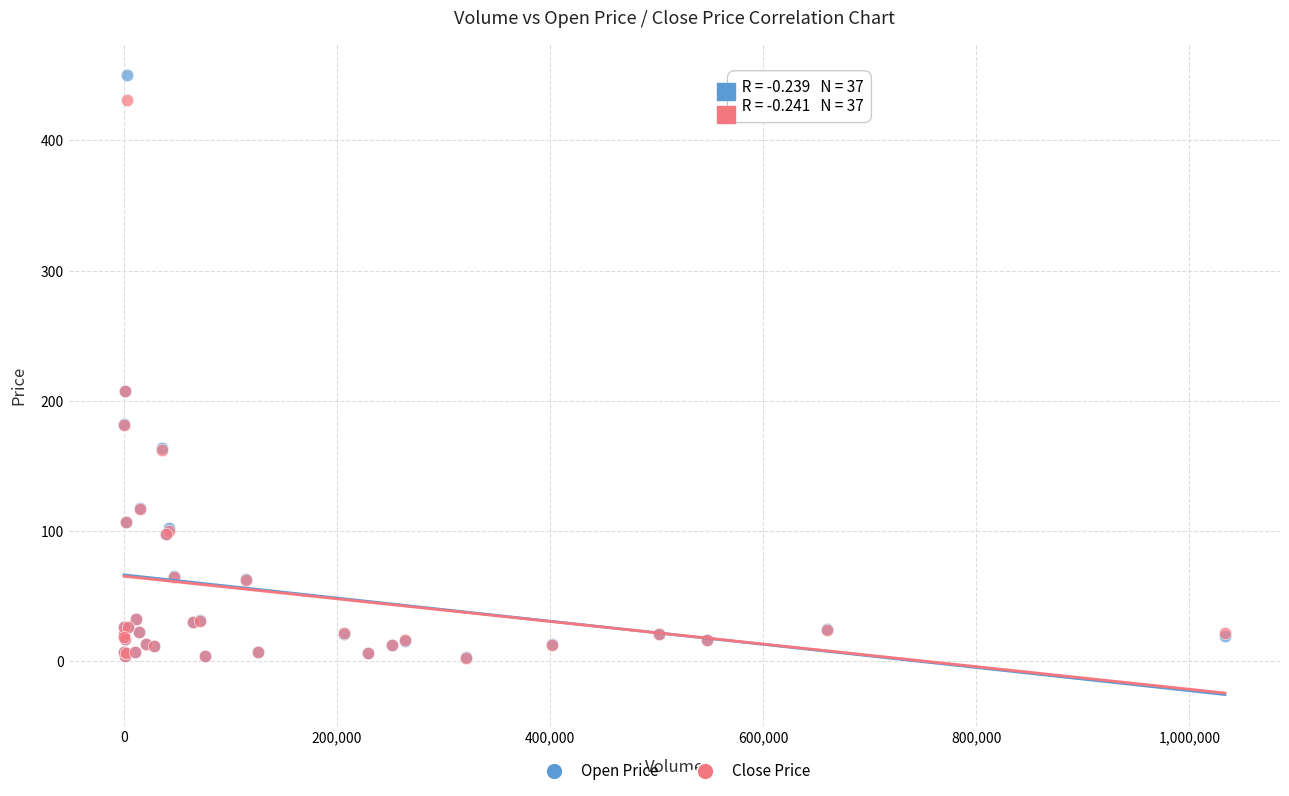

What are all the series names shown in the legend?

Open Price, Close Price